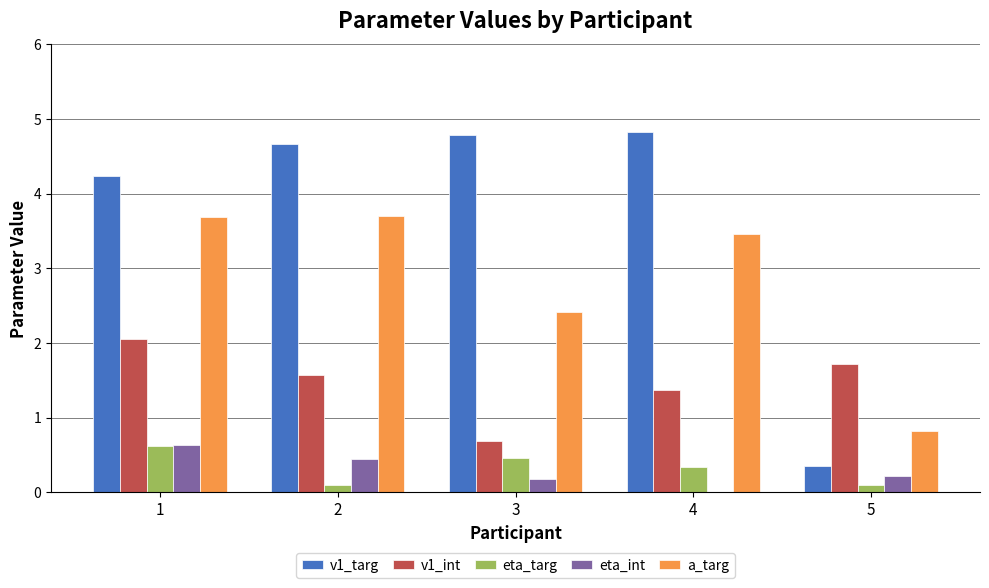

Read the eta_int value at 1.

0.6